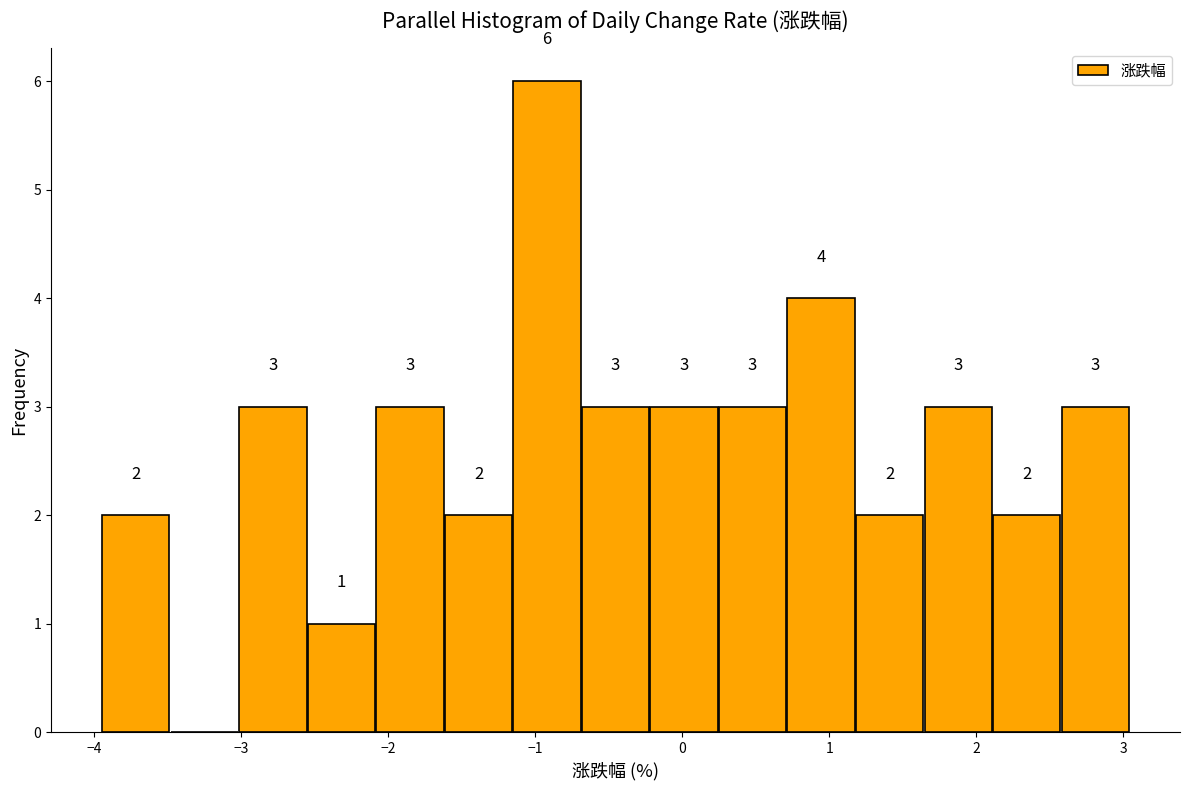

Which range on the x-axis has the tallest bar?

-1.2 to -0.7